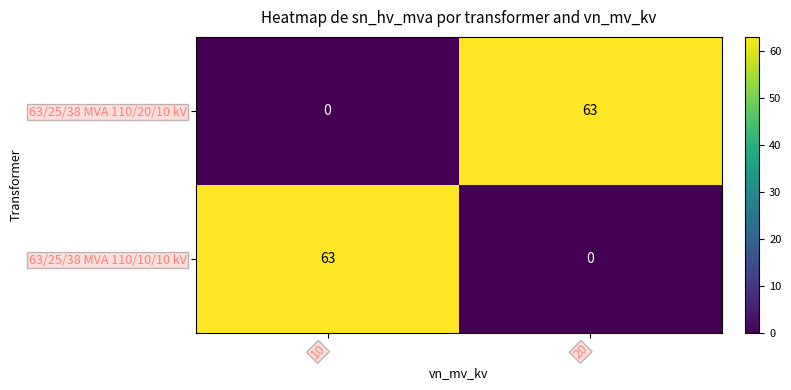

At 10, list the series in order from largest to smallest.

63/25/38 MVA 110/10/10 kV, 63/25/38 MVA 110/20/10 kV